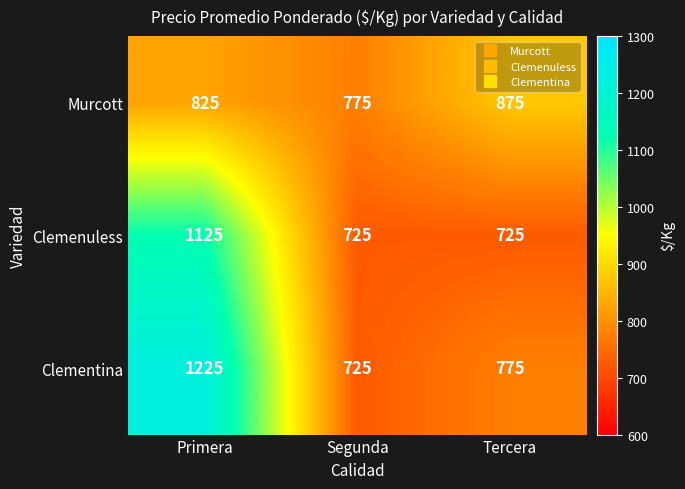

What is the maximum value for Murcott?

875